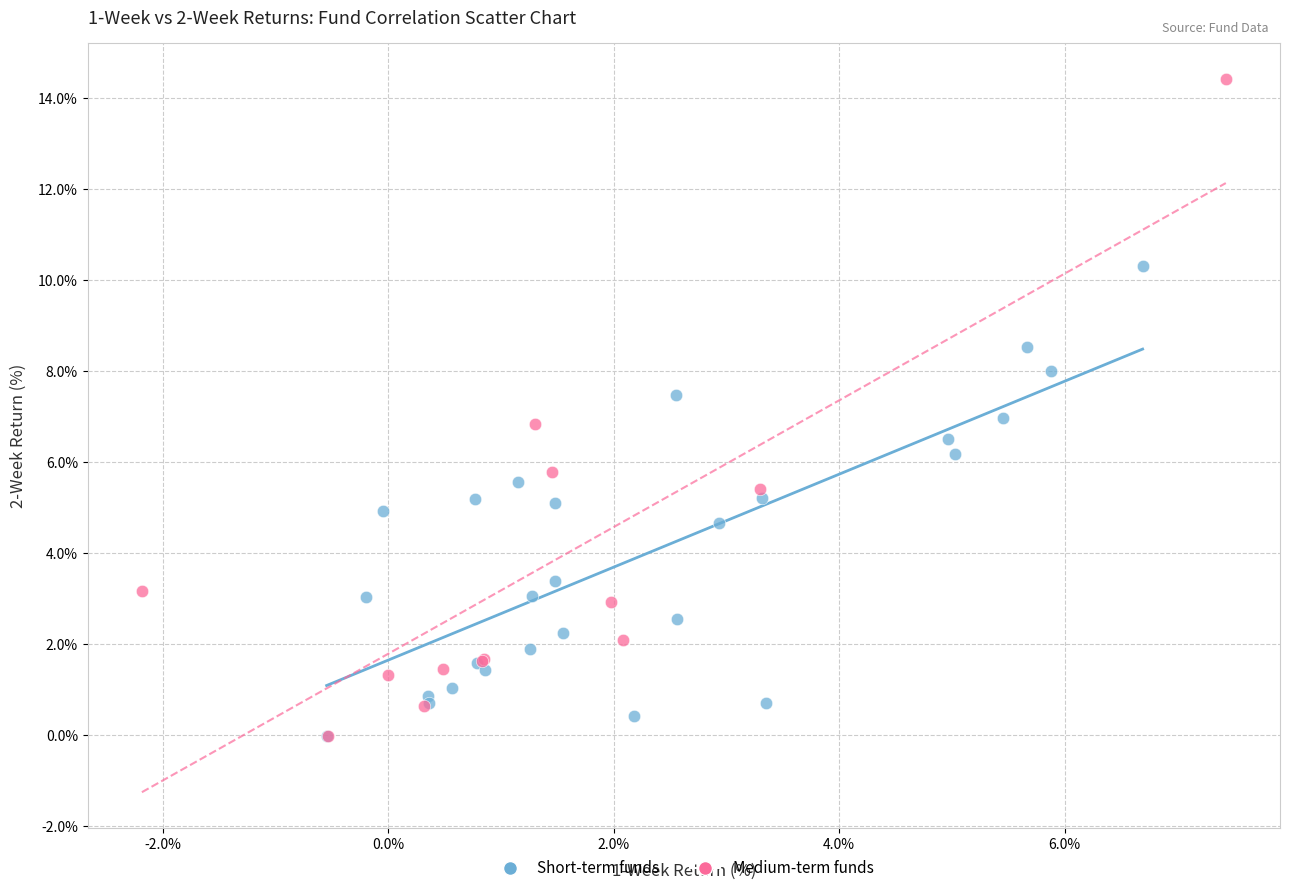

What are all the series names shown in the legend?

Short-term funds, Medium-term funds